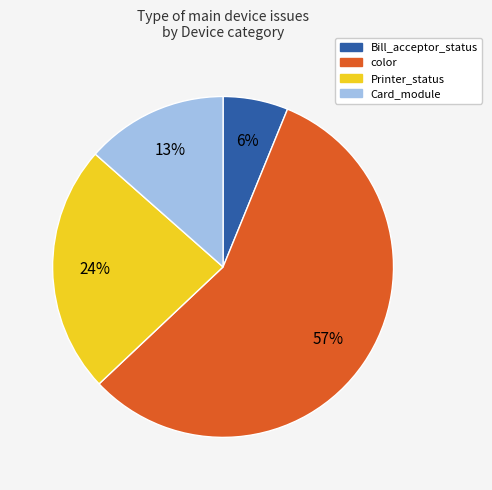

To the nearest percent, what is the average slice percentage?

25%